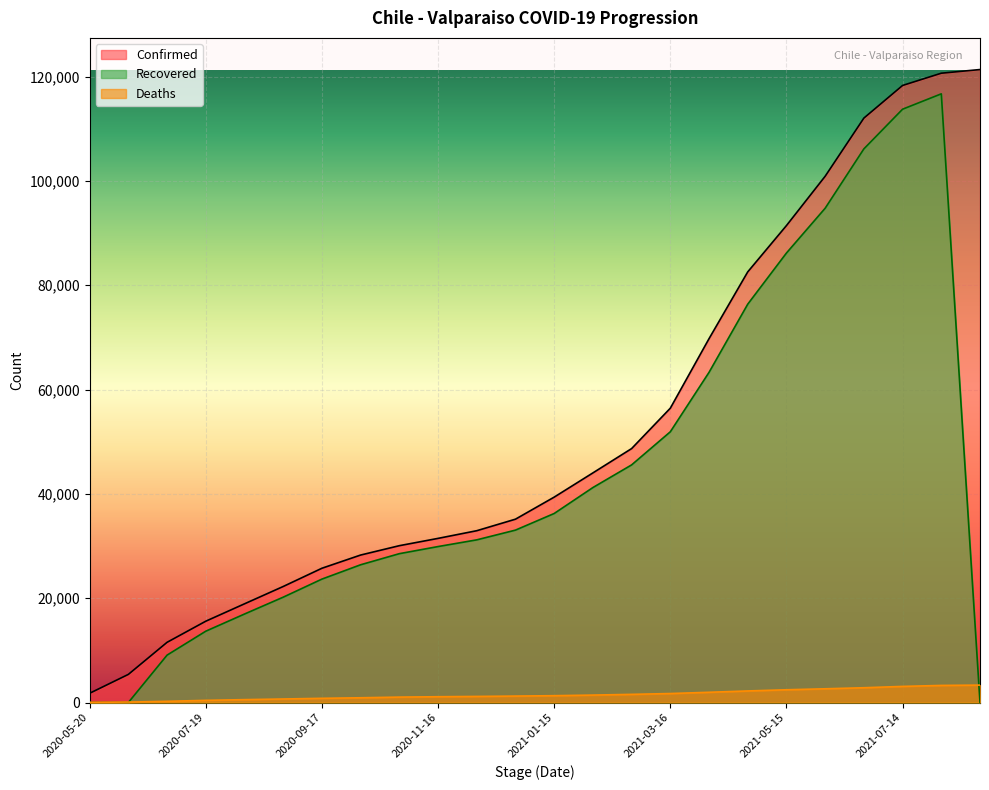

Does the chart display data point markers on the line(s)?

No